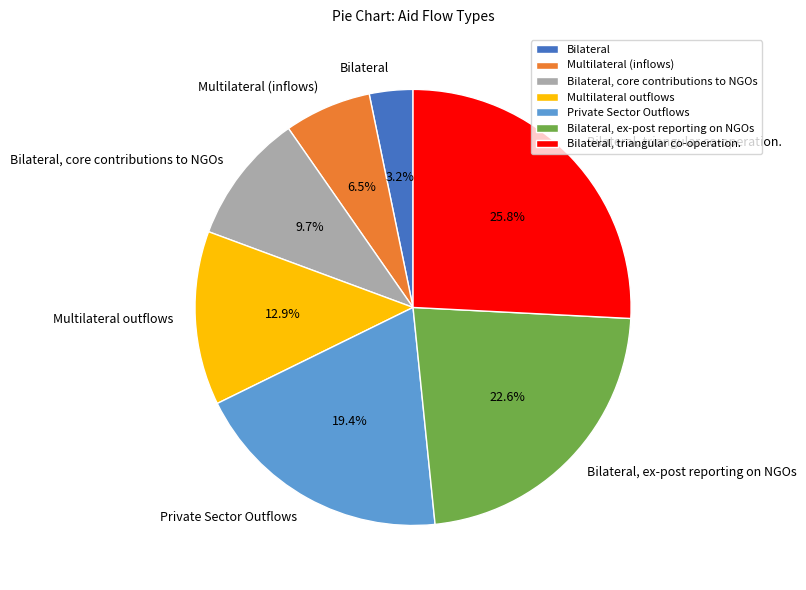

What percentage is the Multilateral outflows slice, to the nearest percent?

13%